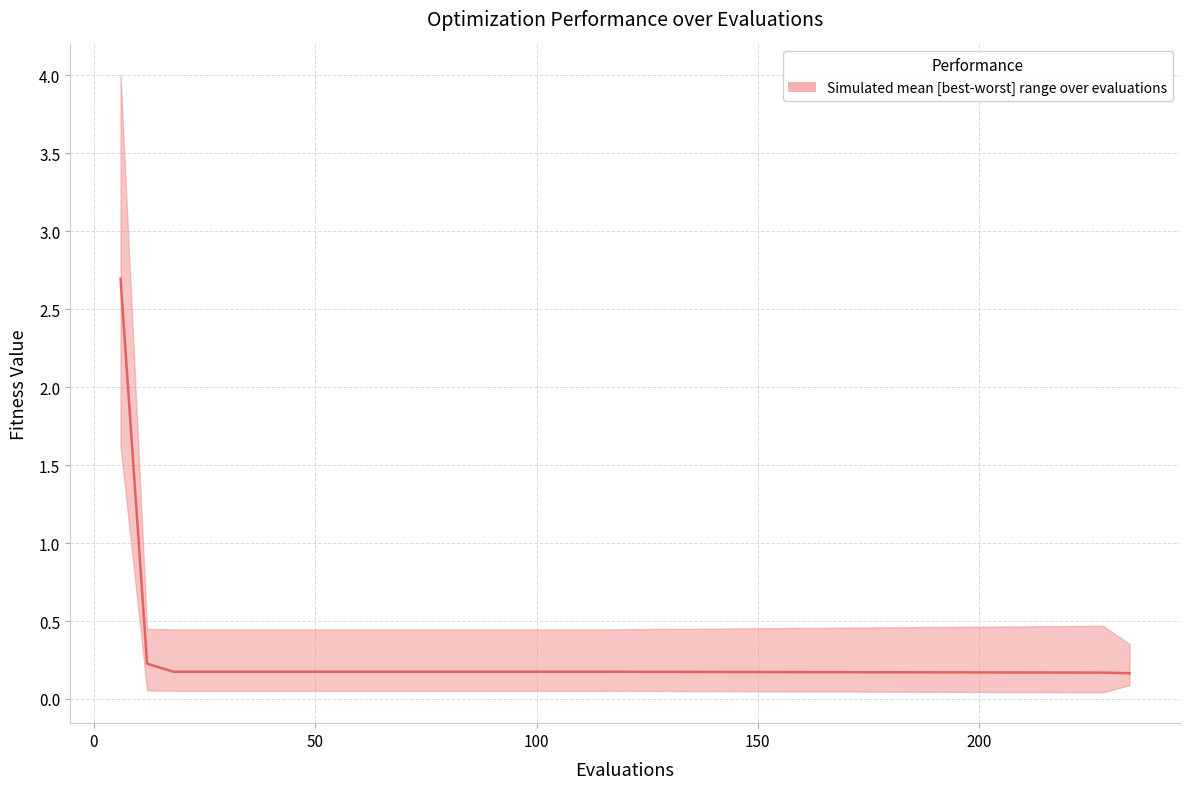

Is this an area chart (filled region under the line)?

No